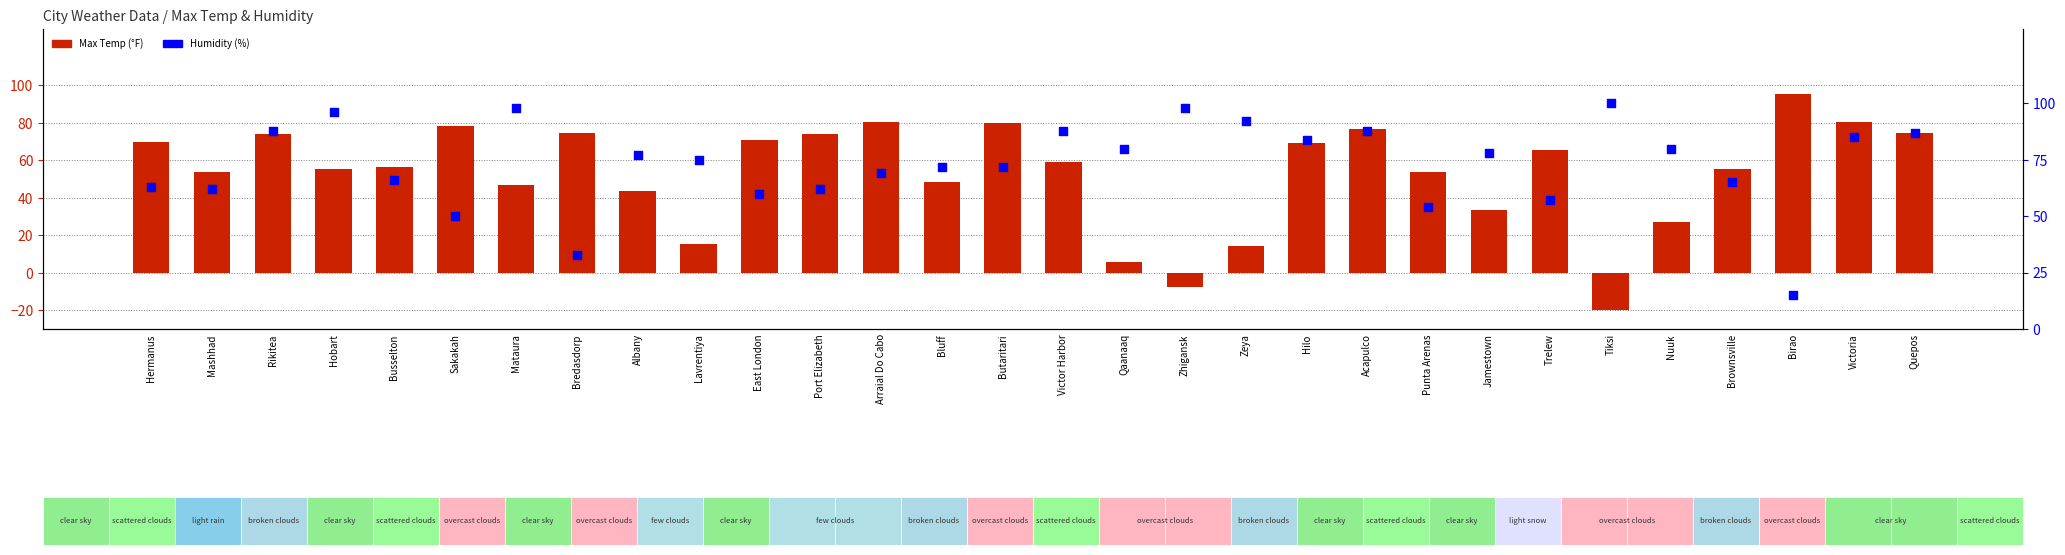

Which series has the largest total across all categories?

Humidity